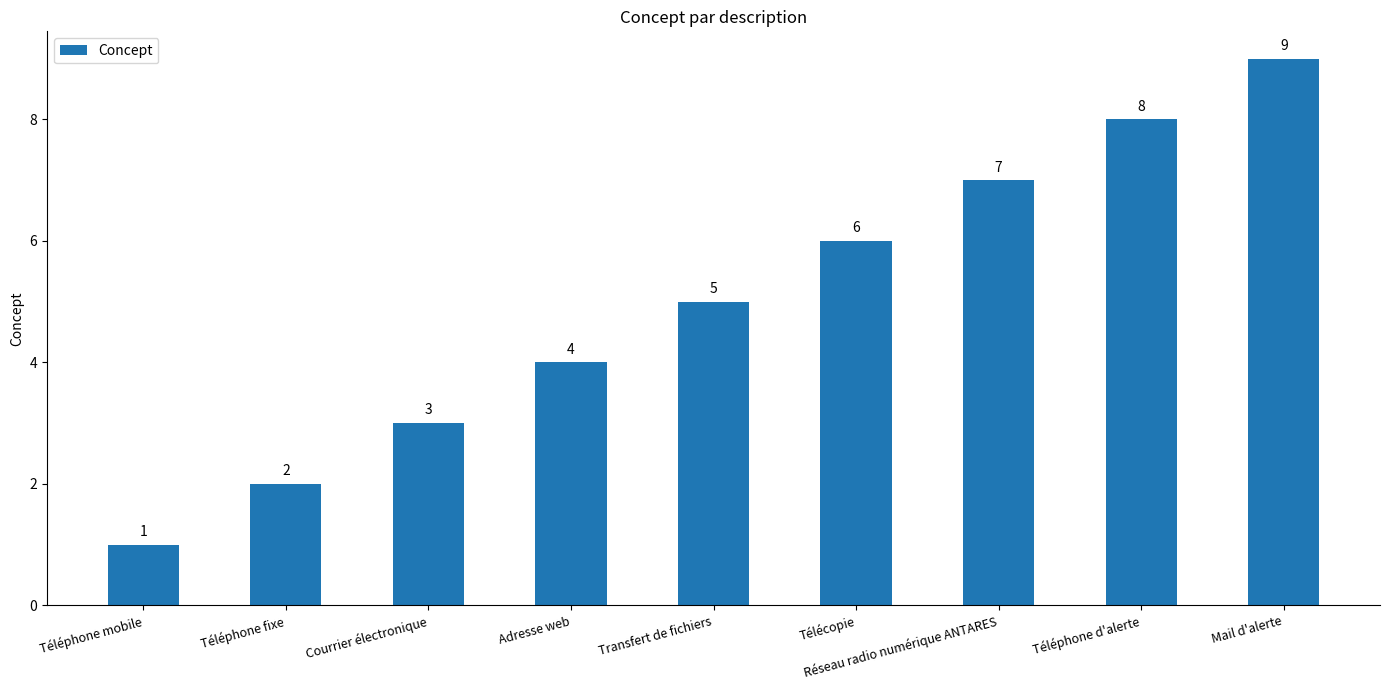

List the labels in order of value, largest first.

Mail d'alerte, Téléphone d'alerte, Réseau radio numérique ANTARES, Télécopie, Transfert de fichiers, Adresse web, Courrier électronique, Téléphone fixe, Téléphone mobile